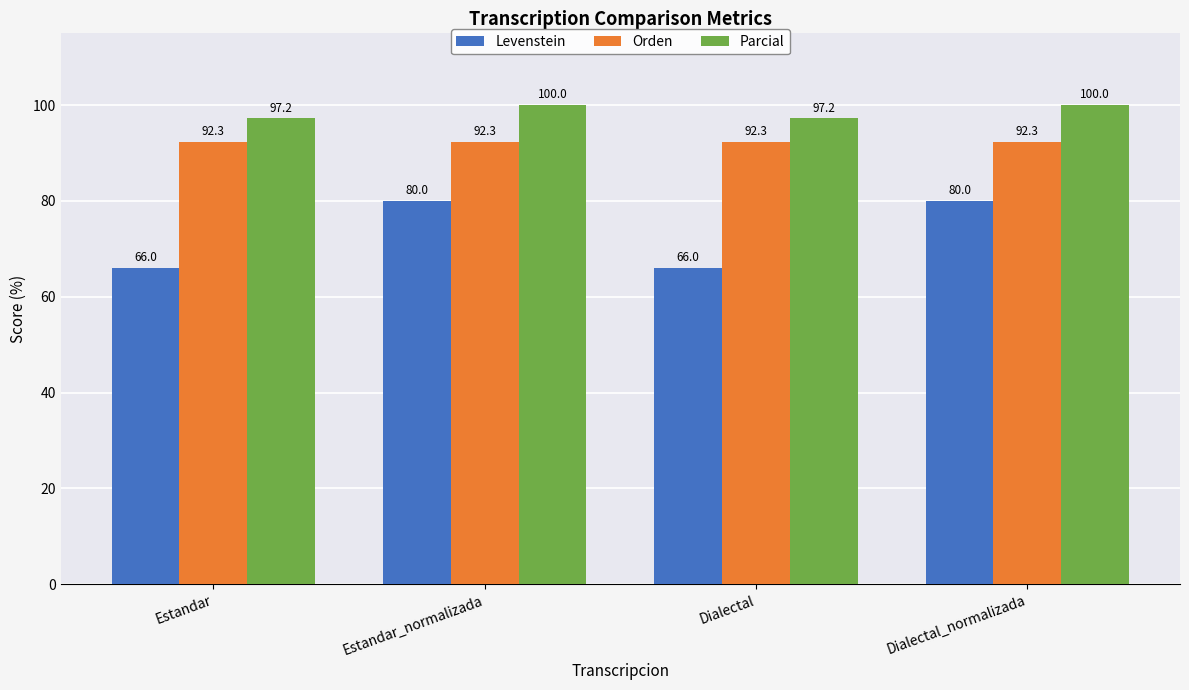

How many groups of bars are there?

4